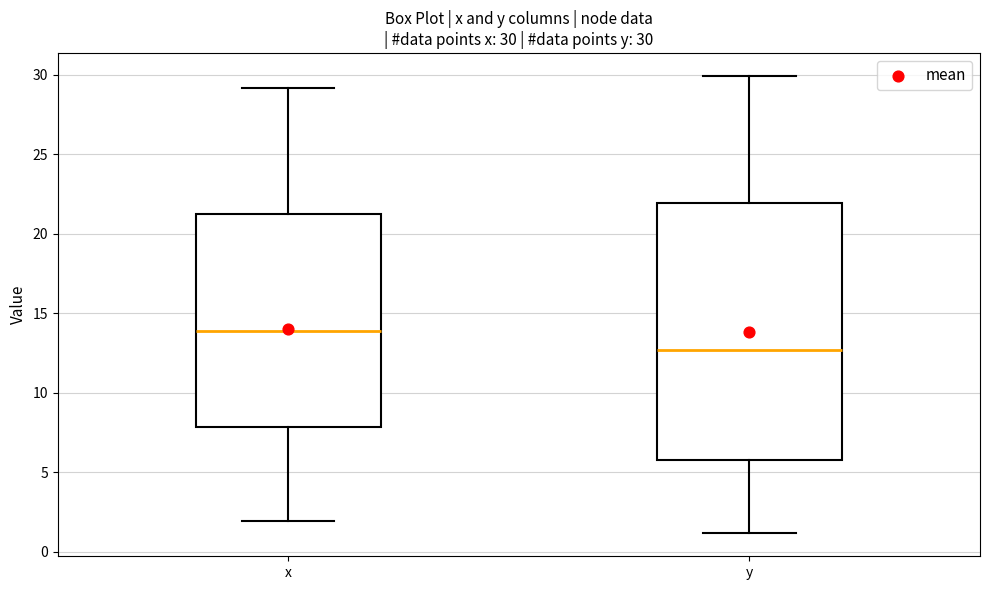

Which box has the highest median line?

x